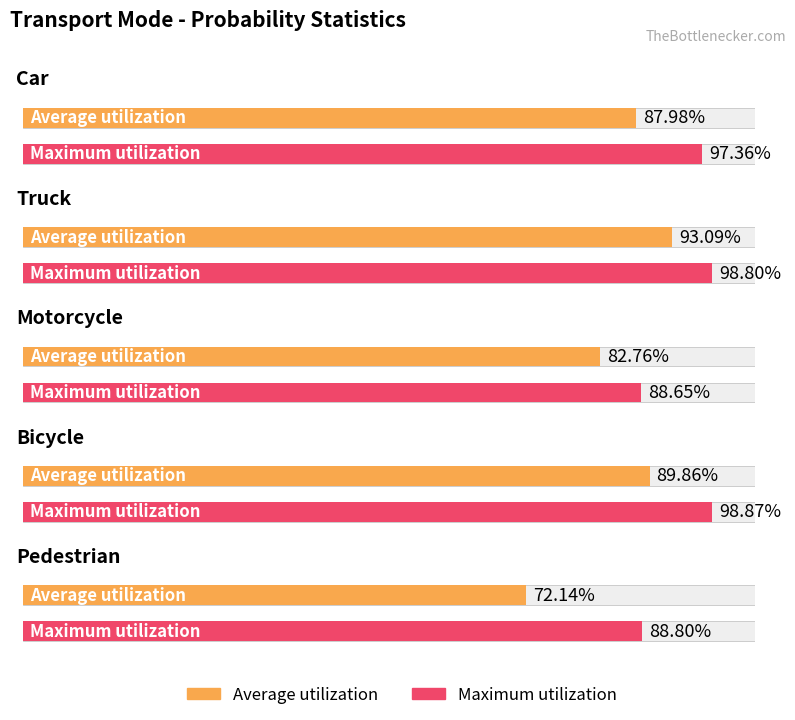

How many data points does each series have?

5